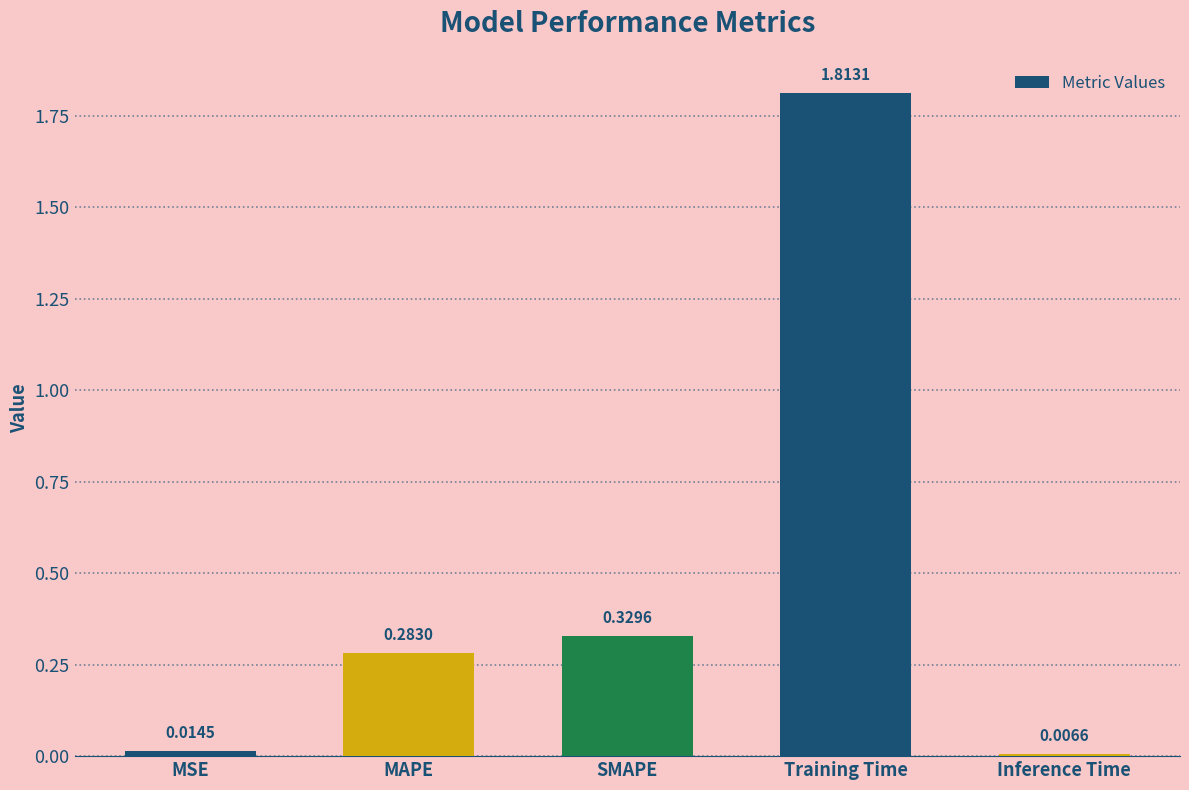

Rank the categories by value from highest to lowest.

Training Time, SMAPE, MAPE, MSE, Inference Time